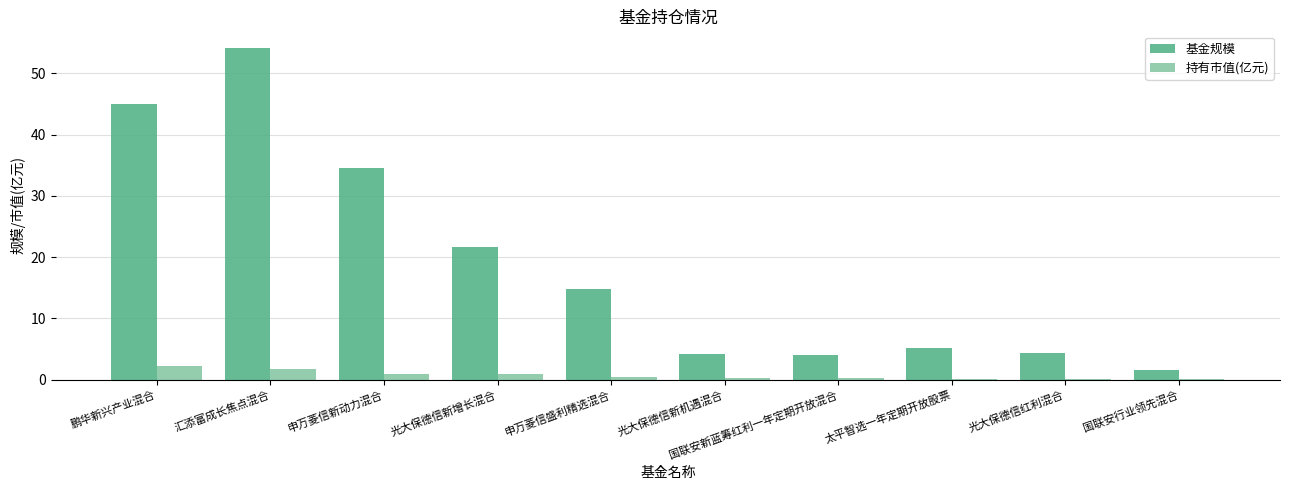

Is the value of 持有市值(亿元) at 鹏华新兴产业混合 greater than the value of 基金规模 at 汇添富成长焦点混合?

No